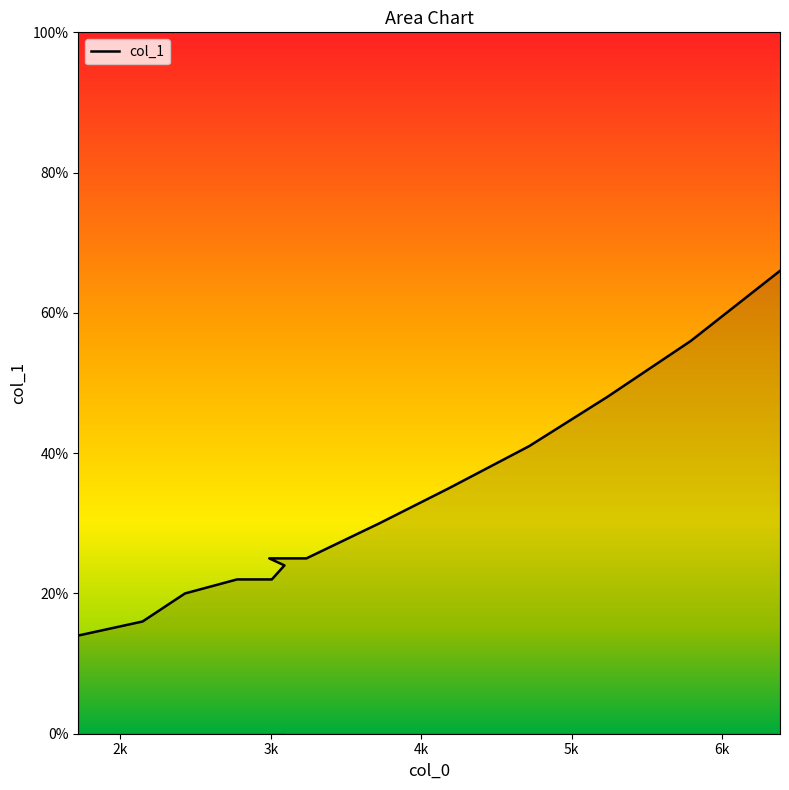

At which label does the data first exceed 25?

3722